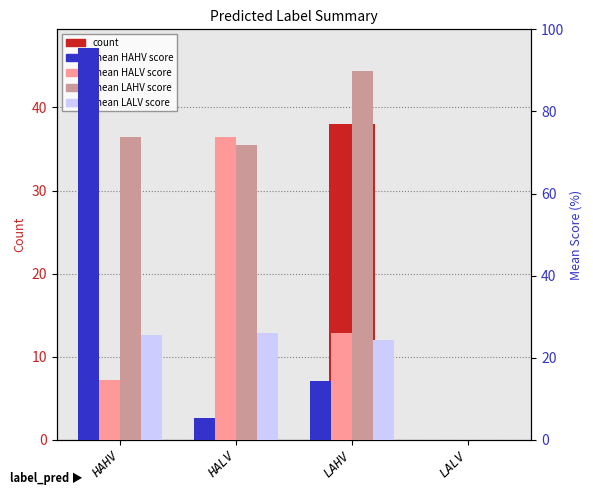

What is the average value of the count series?

10.0